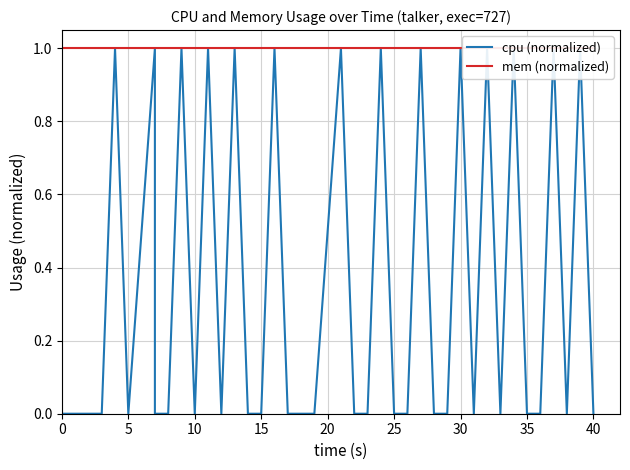

What is the value of the mem (normalized) point at the 30th from the left?

1